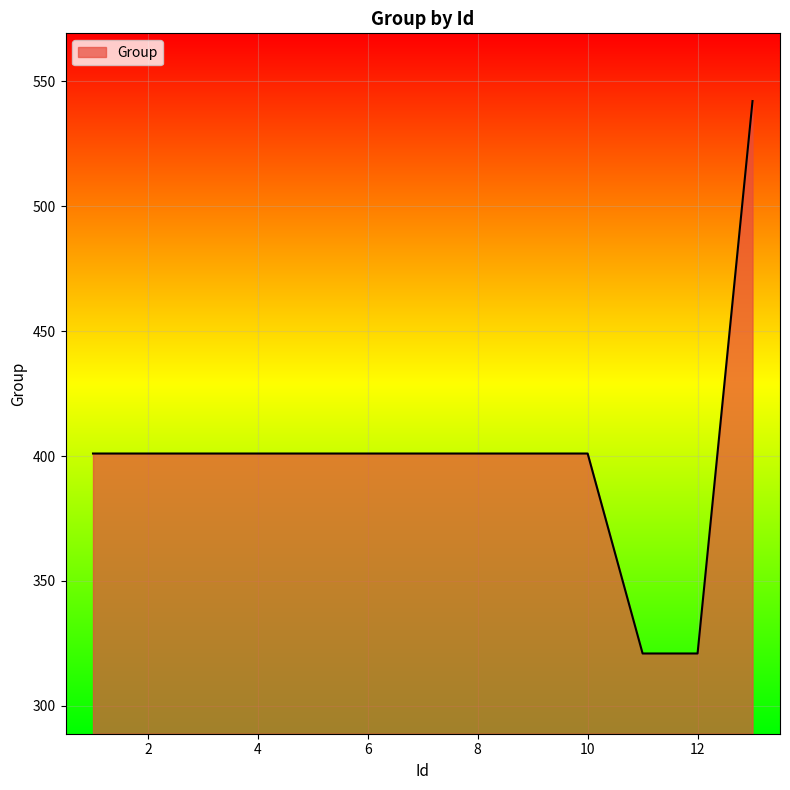

What is the smallest value displayed?

321